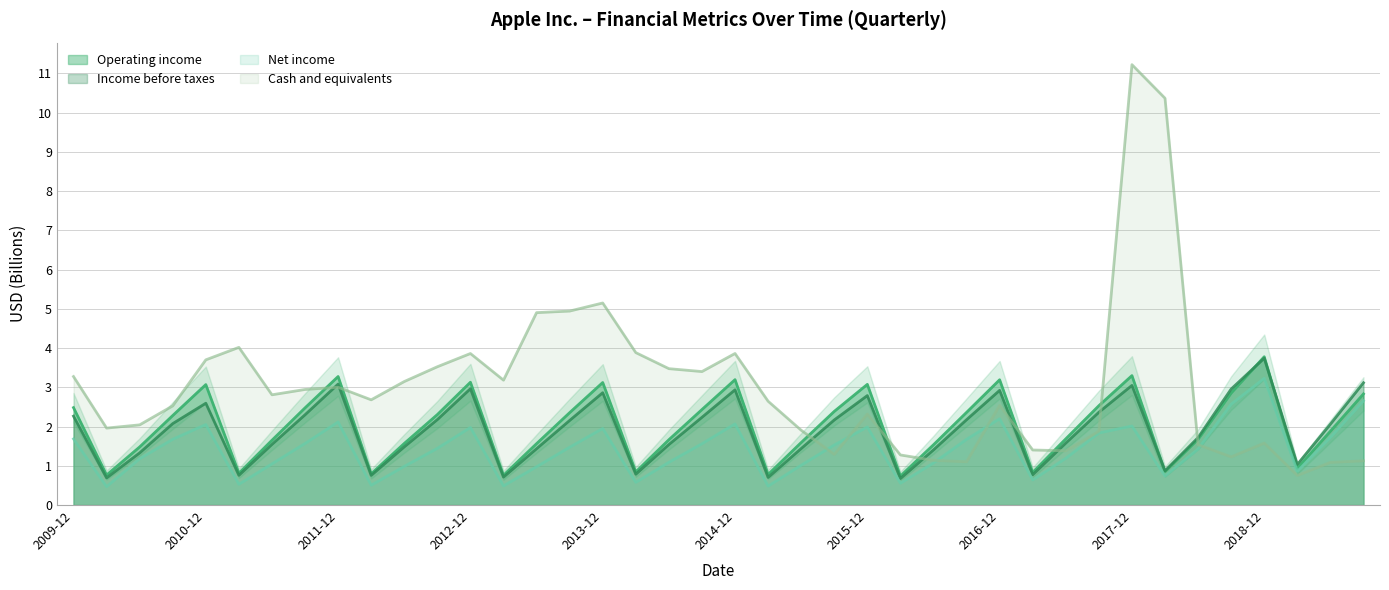

Does the chart display data point markers on the line(s)?

No